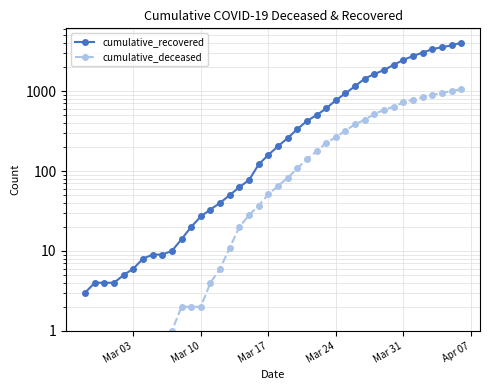

True or false: cumulative_deceased and cumulative_recovered intersect in this chart.

False